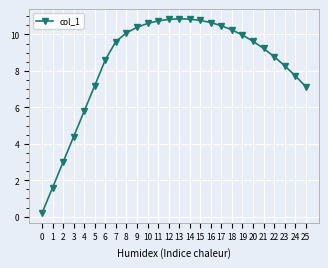

The chart shows a value of 10.3 at 5. True or false?

False